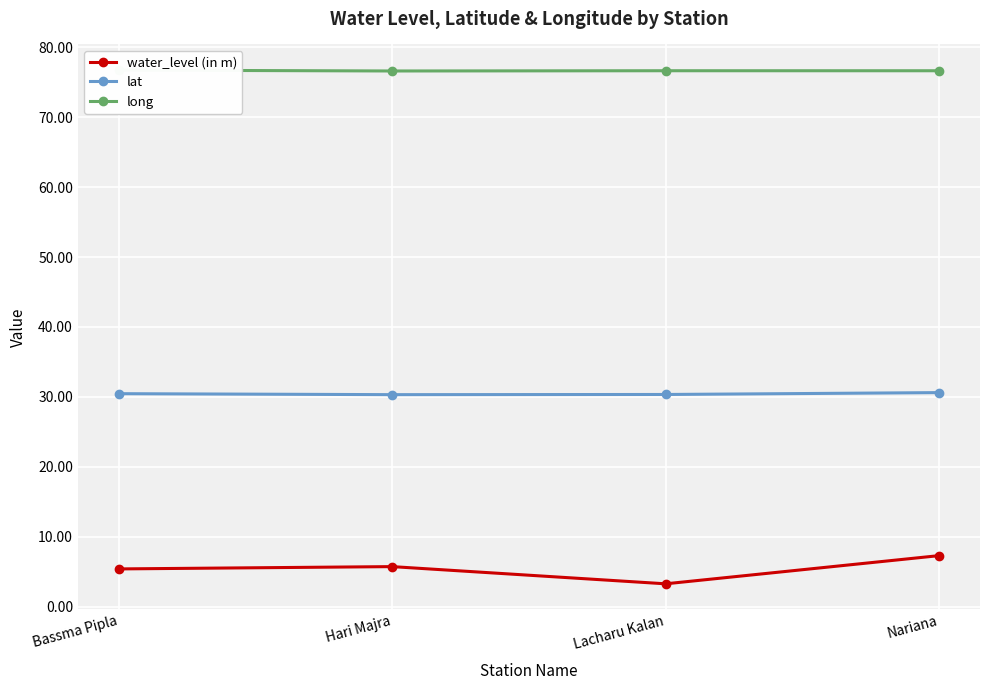

Is the value of long at Bassma Pipla greater than the value of lat at Bassma Pipla?

Yes